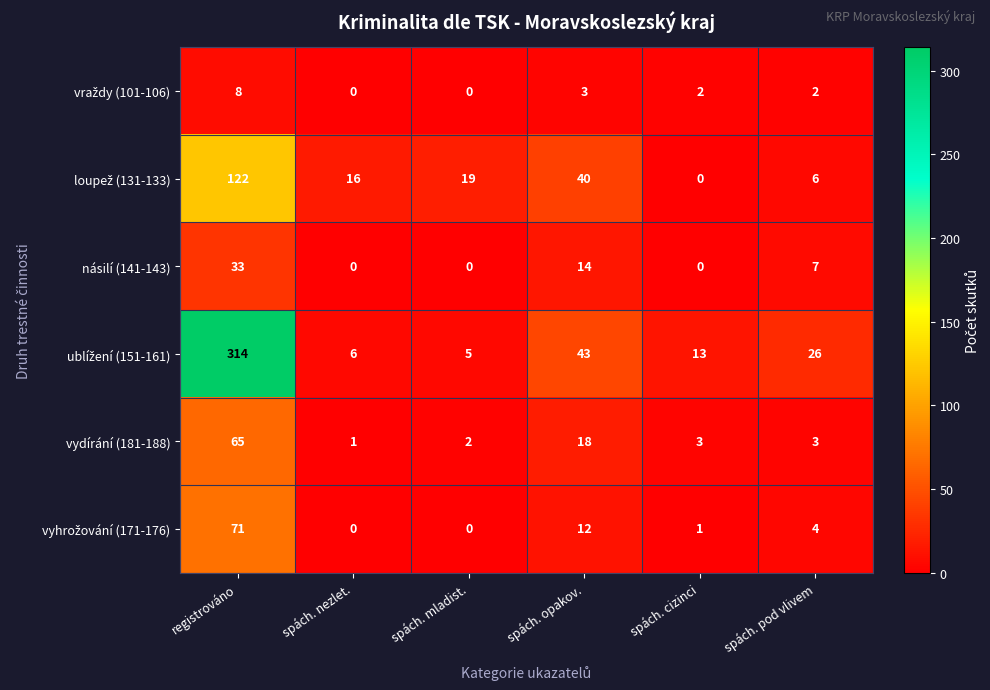

What is the greatest value displayed?

314